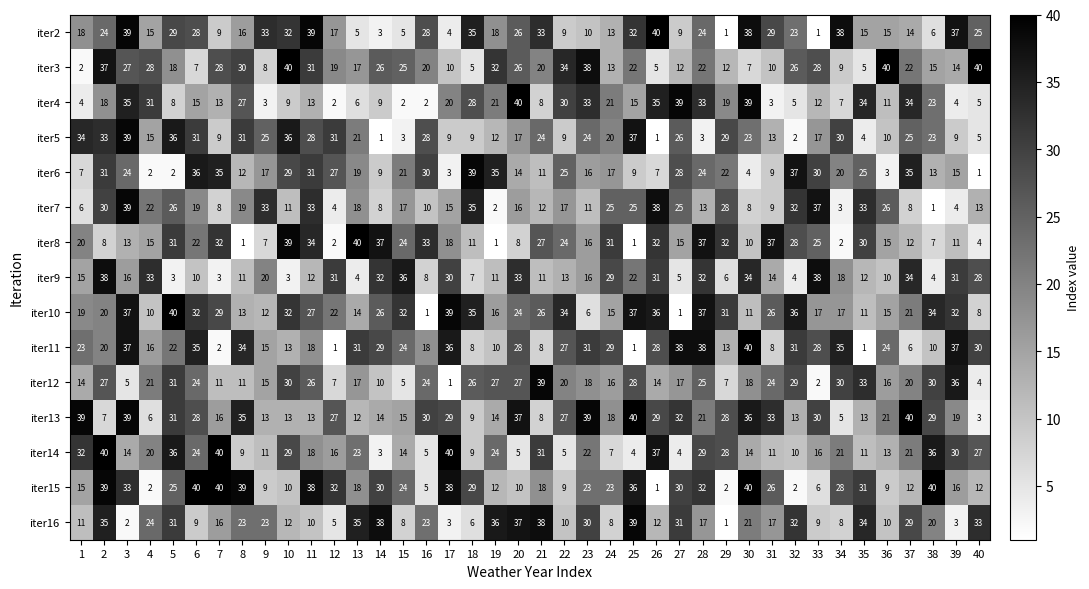

True or false: iter7 has a value of 15 at 17.

True